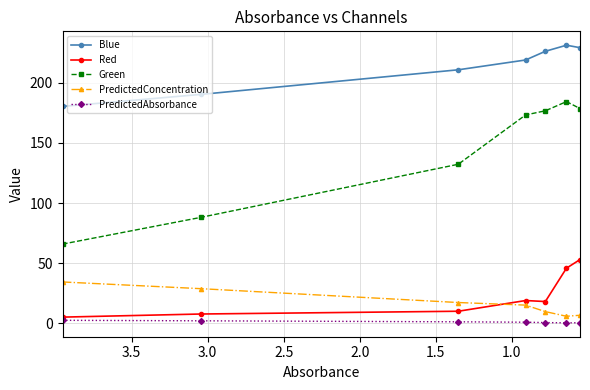

Which series has the largest total across all categories?

Blue